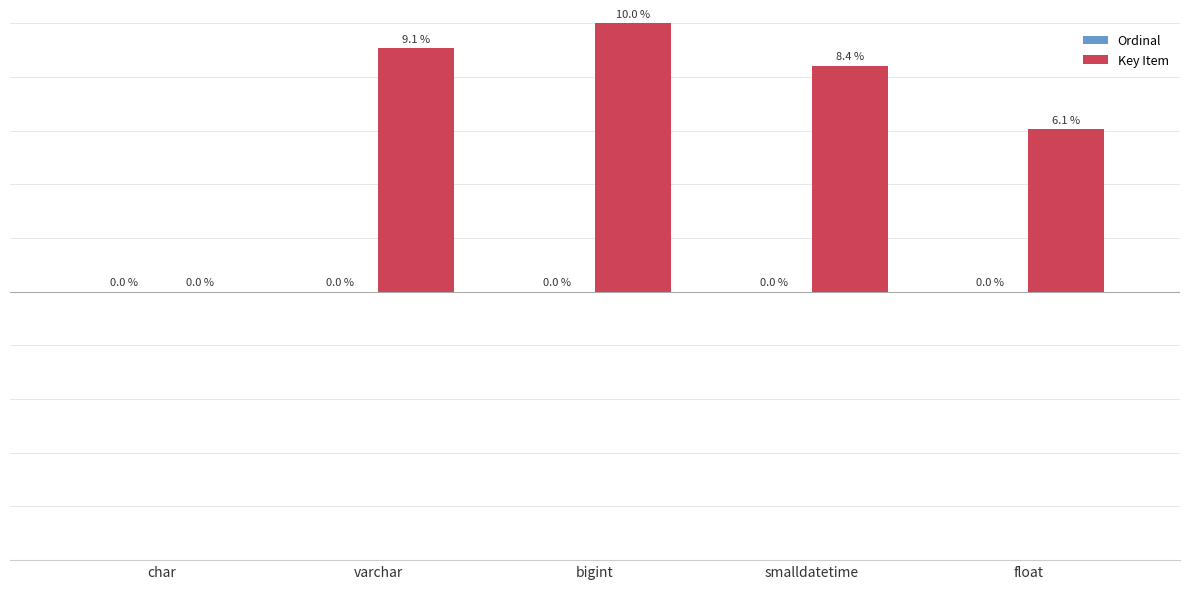

Which series has the largest total across all categories?

Key Item